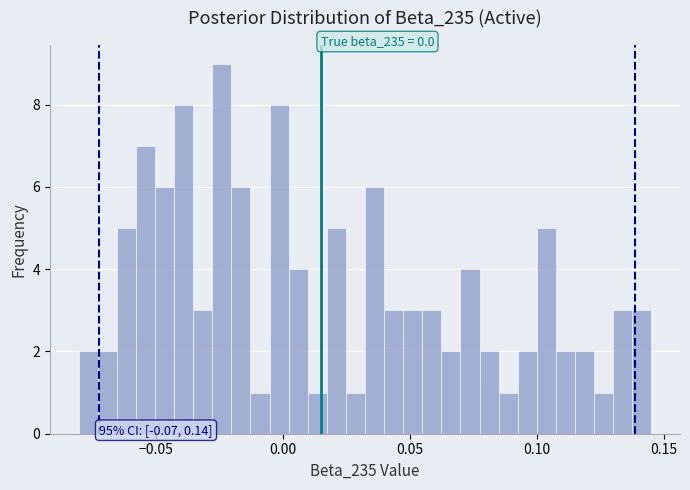

Around what value on the x-axis is the tallest bar? Give the approximate position of its centre, as read against the axis.

-0.025